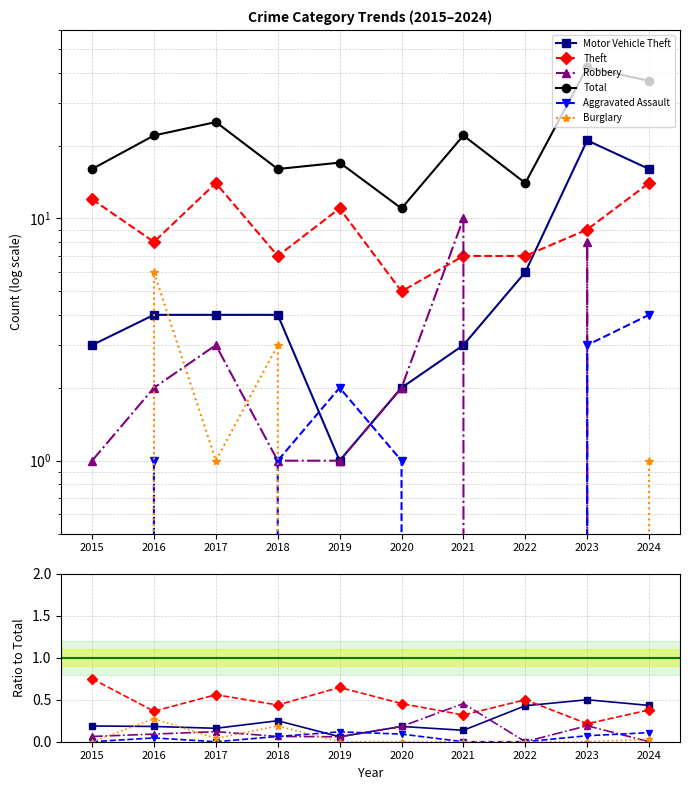

At 2018, list the series in order from largest to smallest.

Total, Theft, Motor Vehicle Theft, Burglary, Robbery, Aggravated Assault